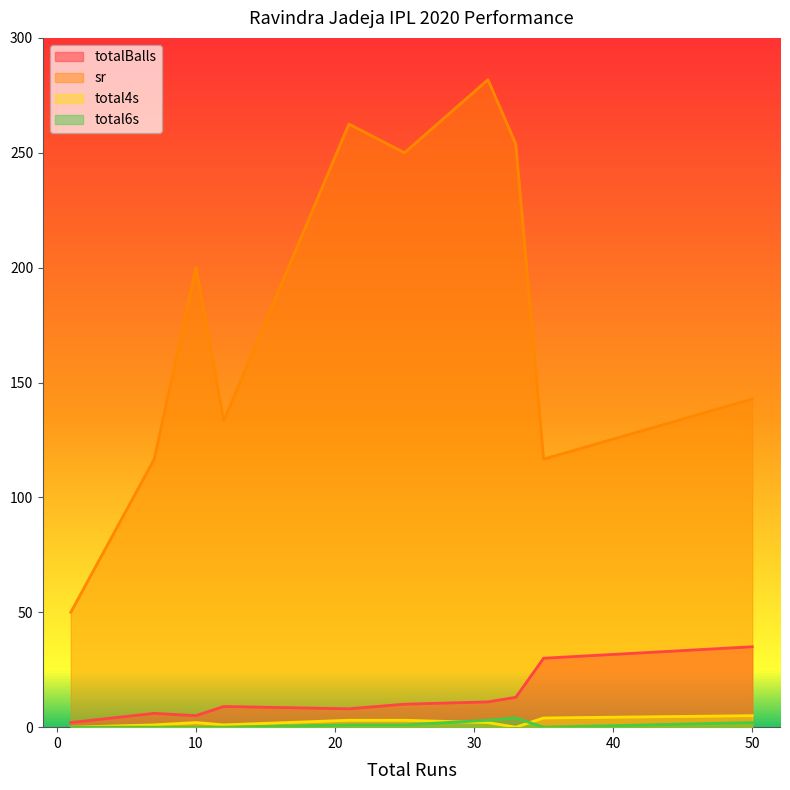

At which label is totalBalls closest to 18?

33